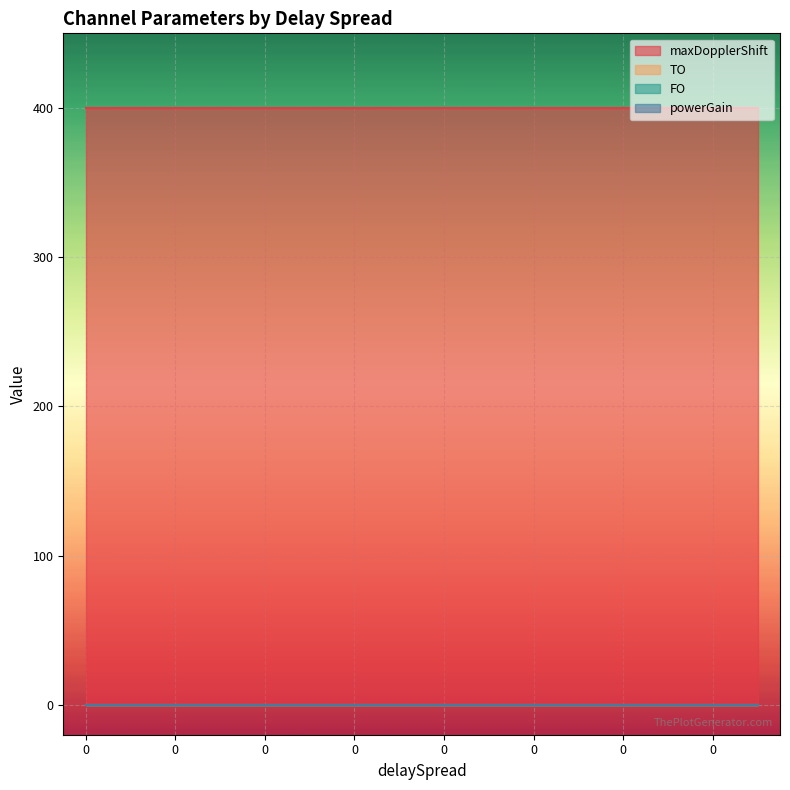

True or false: maxDopplerShift and TO intersect in this chart.

False